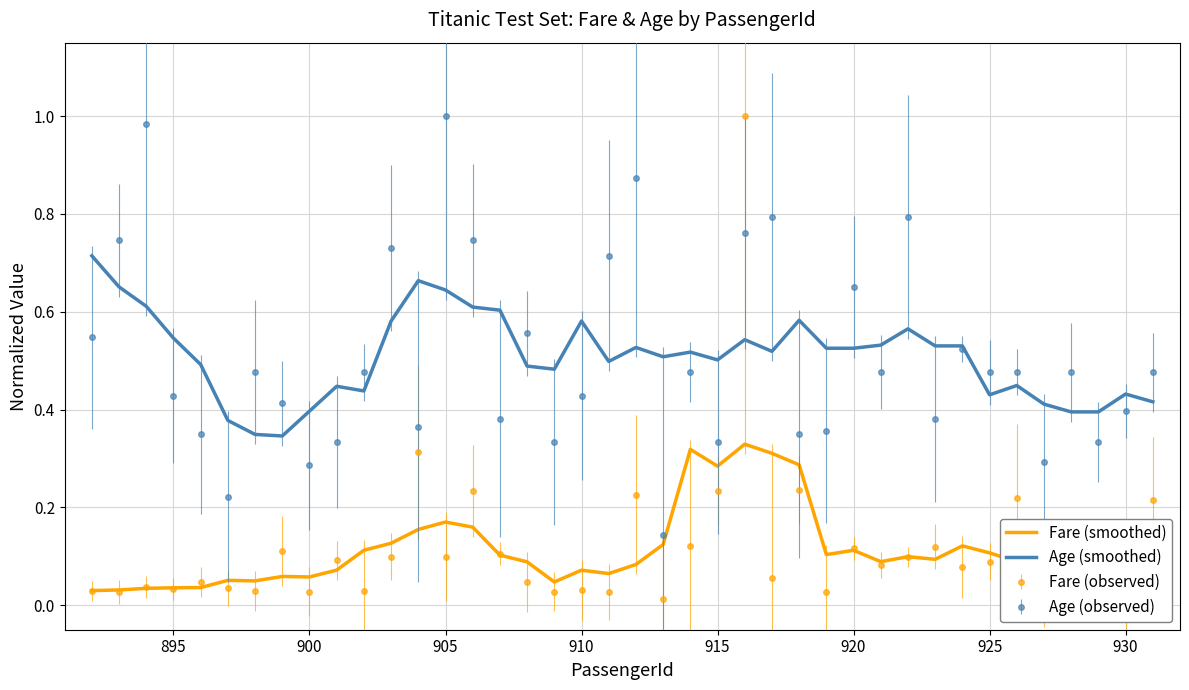

Which series has the largest range (max minus min)?

Fare (observed)